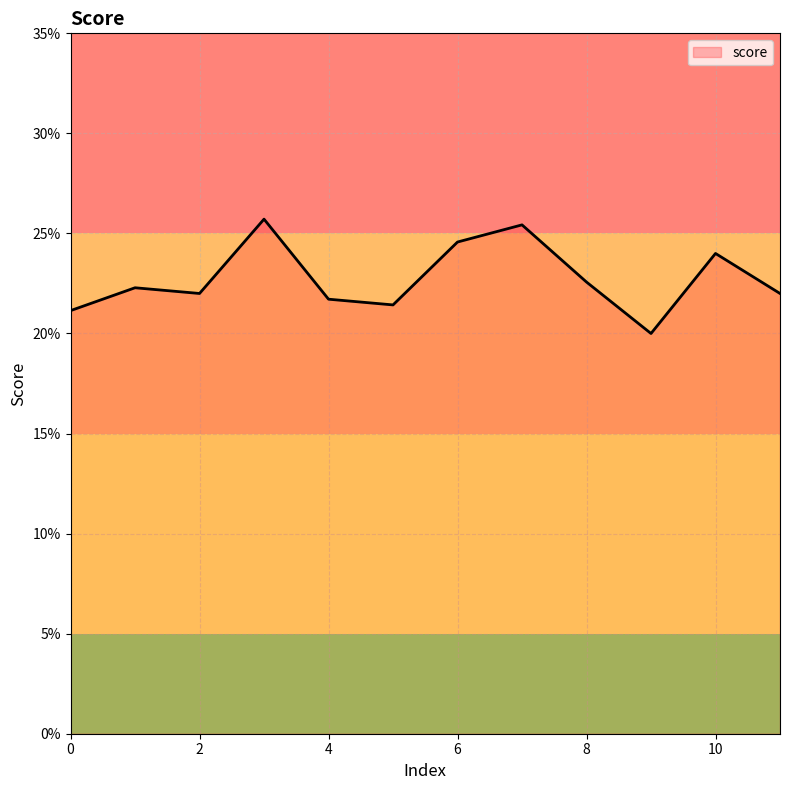

What is the minimum value shown in the chart?

0.2